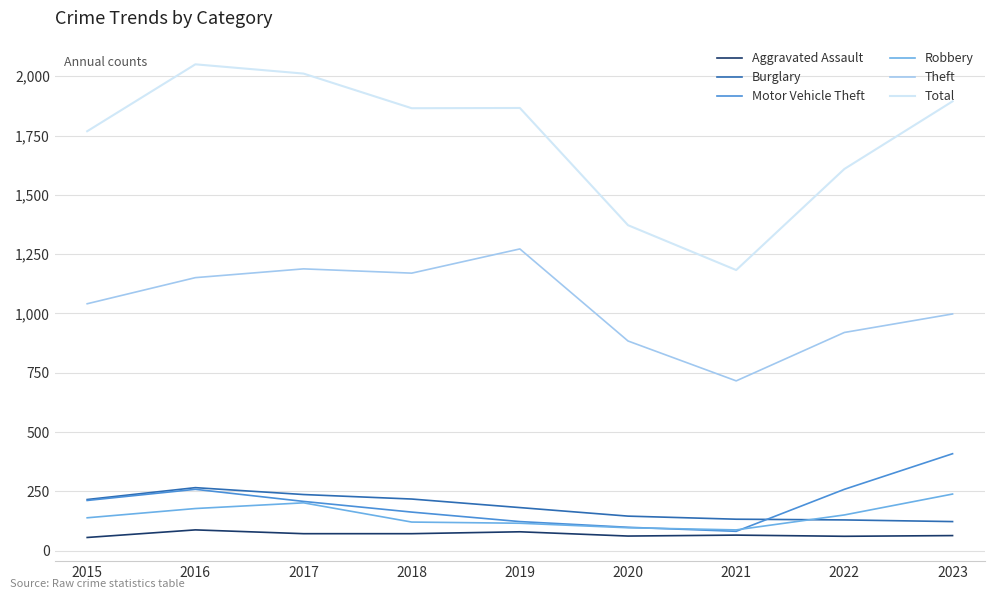

True or false: Theft and Robbery intersect in this chart.

False